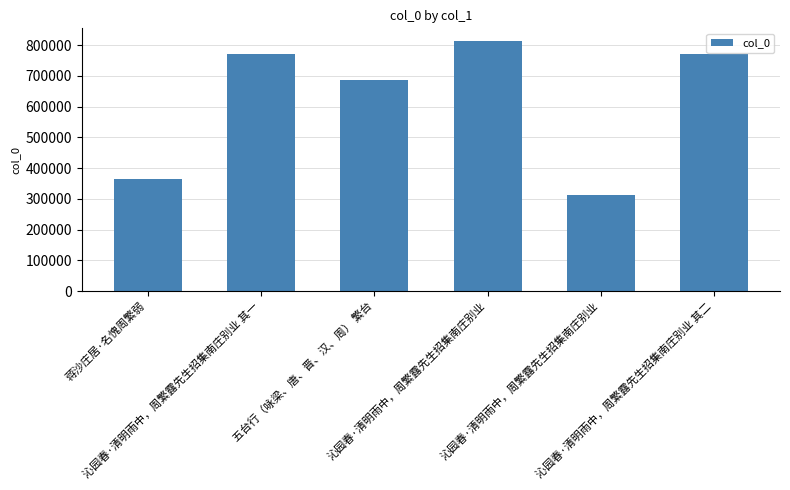

Which category has the highest value across all series?

沁园春·清明雨中，周繁露先生招集南庄别业